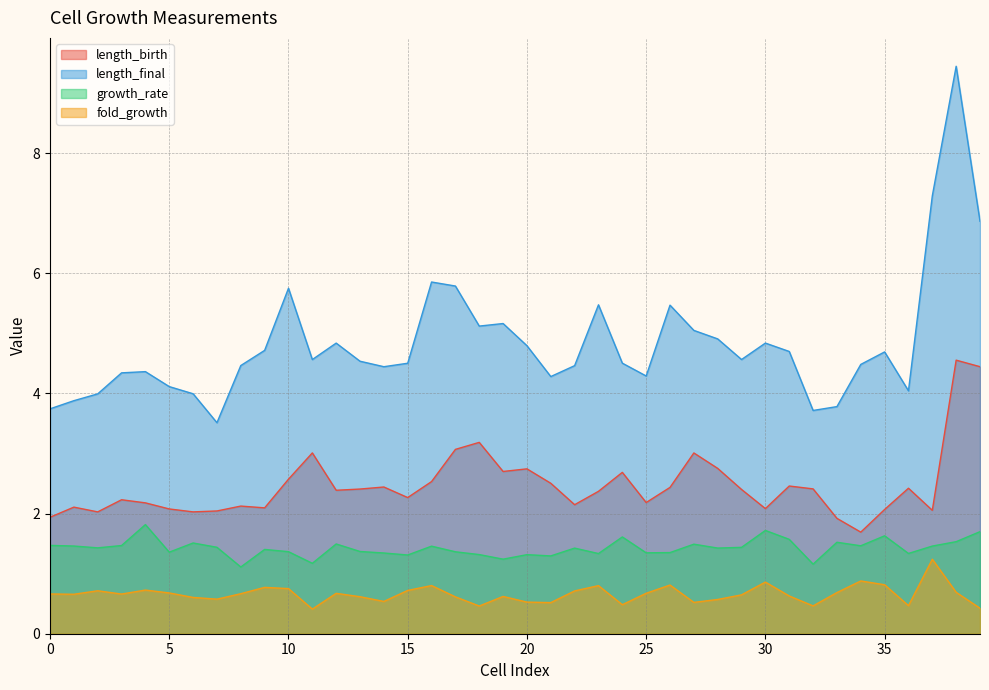

Reading left to right, extract all data points from this chart.

length_birth: 0=1.9	1=2.1	2=2.0	3=2.2	4=2.2	5=2.1	6=2.0	7=2.0	8=2.1	9=2.1	10=2.6	11=3.0	12=2.4	13=2.4	14=2.4	15=2.3	16=2.5	17=3.1	18=3.2	19=2.7	20=2.7	21=2.5	22=2.1	23=2.4	24=2.7	25=2.2	26=2.4	27=3.0	28=2.8	29=2.4	30=2.1	31=2.5	32=2.4	33=1.9	34=1.7	35=2.1	36=2.4	37=2.1	38=4.6	39=4.4
length_final: 0=3.7	1=3.9	2=4.0	3=4.3	4=4.4	5=4.1	6=4.0	7=3.5	8=4.5	9=4.7	10=5.8	11=4.6	12=4.8	13=4.5	14=4.4	15=4.5	16=5.9	17=5.8	18=5.1	19=5.2	20=4.8	21=4.3	22=4.5	23=5.5	24=4.5	25=4.3	26=5.5	27=5.0	28=4.9	29=4.6	30=4.8	31=4.7	32=3.7	33=3.8	34=4.5	35=4.7	36=4.0	37=7.3	38=9.4	39=6.9
growth_rate: 0=1.5	1=1.5	2=1.4	3=1.5	4=1.8	5=1.4	6=1.5	7=1.4	8=1.1	9=1.4	10=1.4	11=1.2	12=1.5	13=1.4	14=1.3	15=1.3	16=1.5	17=1.4	18=1.3	19=1.2	20=1.3	21=1.3	22=1.4	23=1.3	24=1.6	25=1.3	26=1.4	27=1.5	28=1.4	29=1.4	30=1.7	31=1.6	32=1.2	33=1.5	34=1.5	35=1.6	36=1.3	37=1.5	38=1.5	39=1.7
fold_growth: 0=0.7	1=0.7	2=0.7	3=0.7	4=0.7	5=0.7	6=0.6	7=0.6	8=0.7	9=0.8	10=0.8	11=0.4	12=0.7	13=0.6	14=0.5	15=0.7	16=0.8	17=0.6	18=0.5	19=0.6	20=0.5	21=0.5	22=0.7	23=0.8	24=0.5	25=0.7	26=0.8	27=0.5	28=0.6	29=0.6	30=0.9	31=0.6	32=0.5	33=0.7	34=0.9	35=0.8	36=0.5	37=1.2	38=0.7	39=0.4